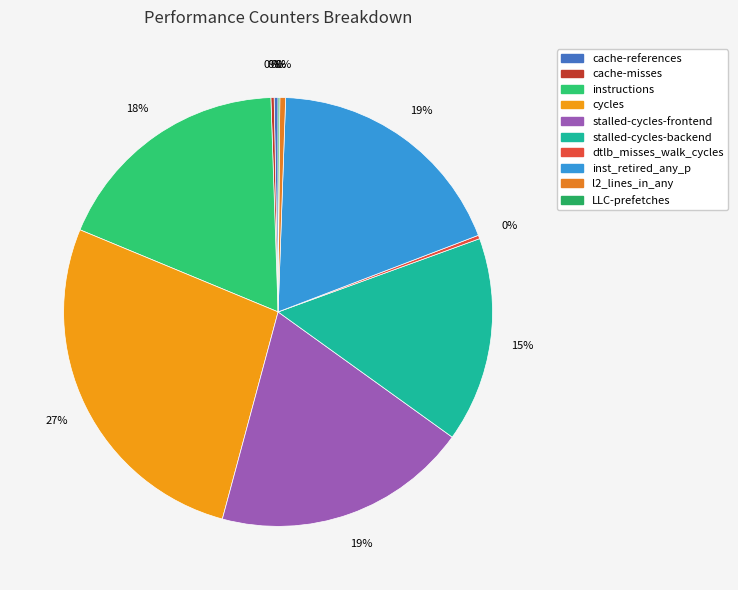

To the nearest percent, what is the difference between the LLC-prefetches and stalled-cycles-backend slice percentages?

15%